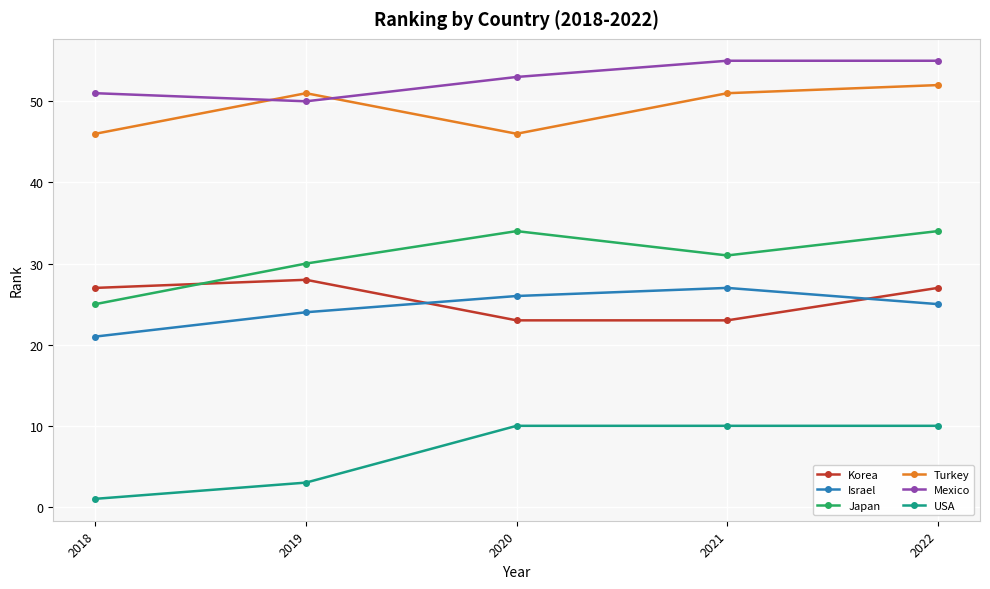

Which series changed the most between 2020 and 2022?

Turkey